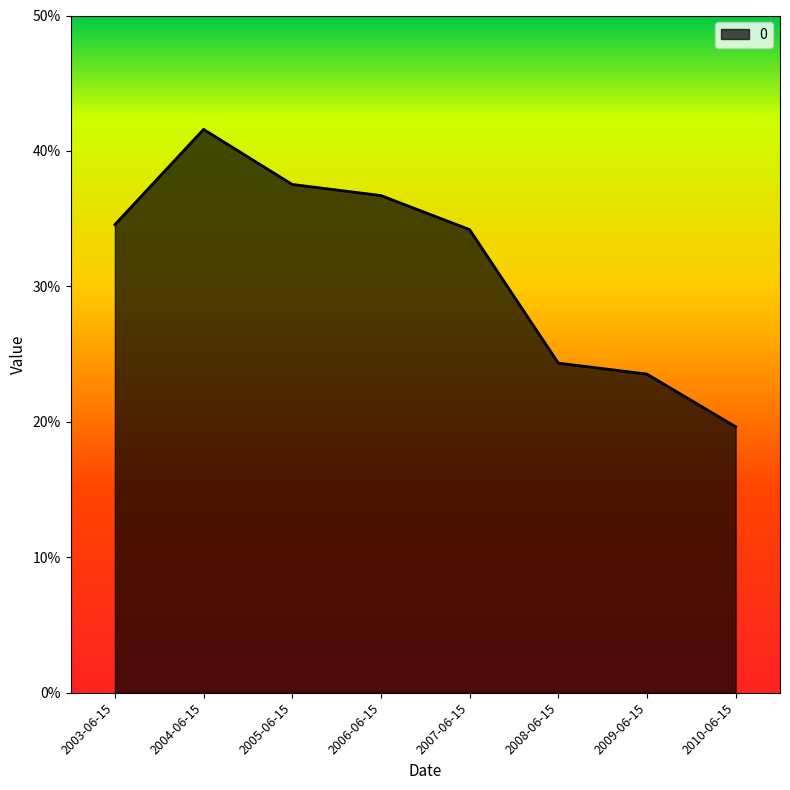

Does the chart display data point markers on the line(s)?

No